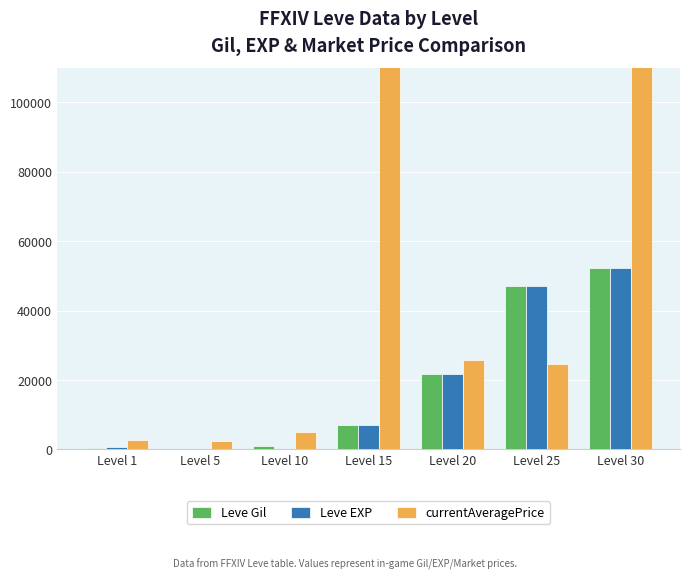

How many bars are there in each group?

3